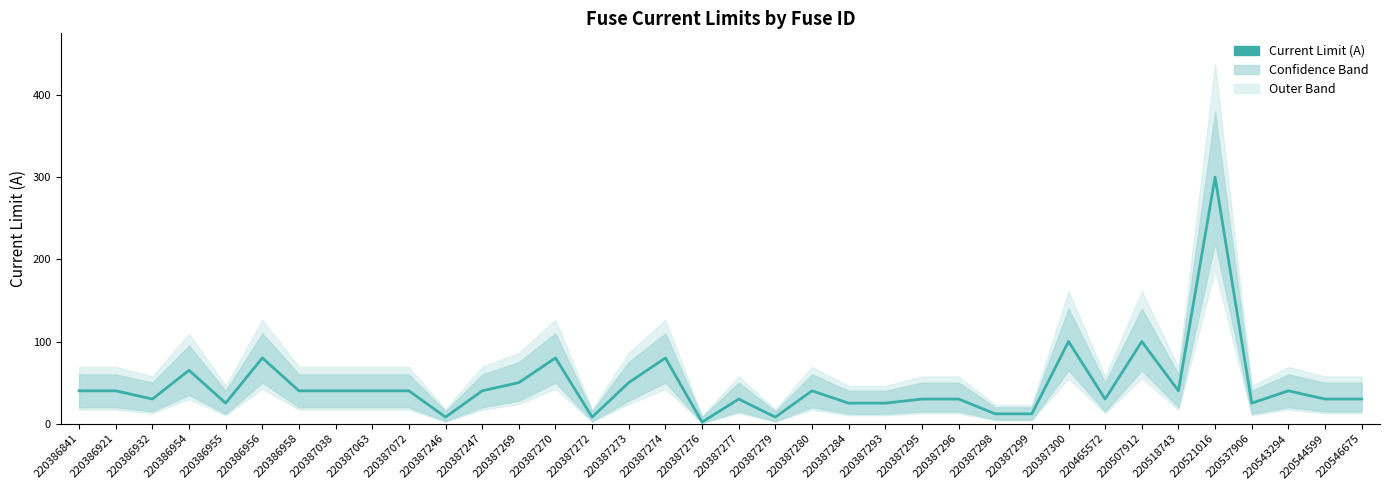

At which label does the data first exceed 40?

220386954